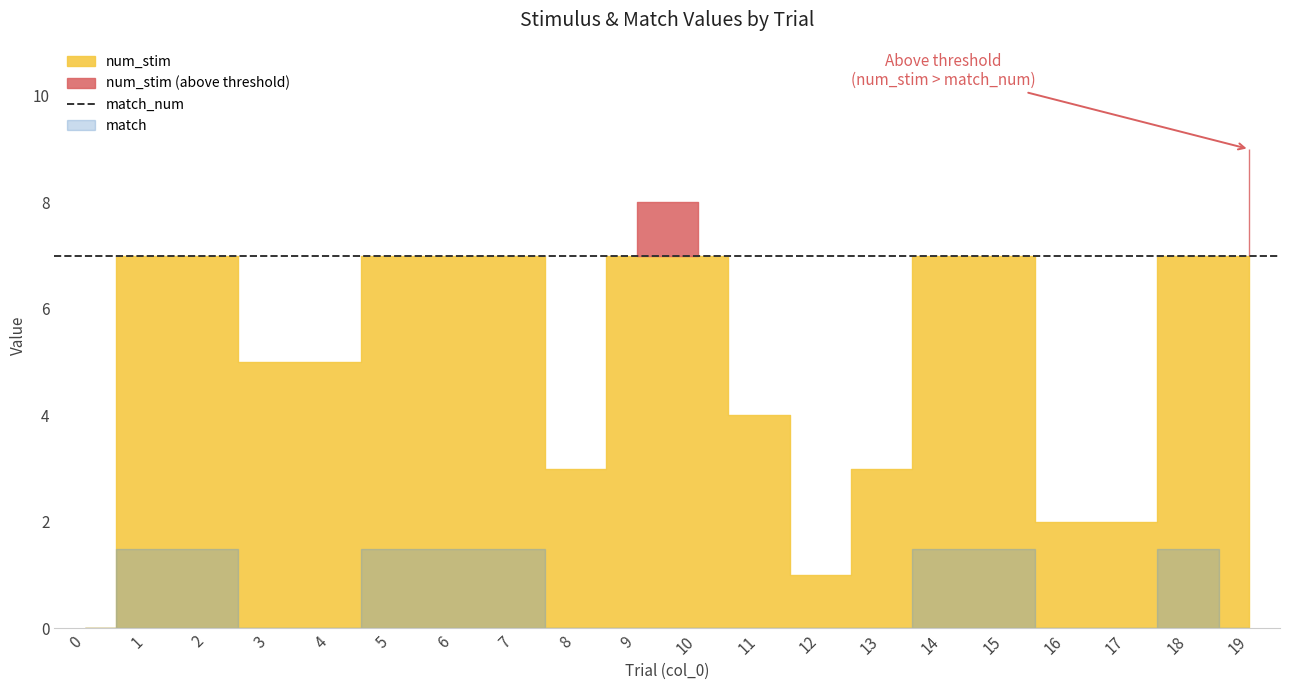

At how many categories does at least one series exceed 1?

20